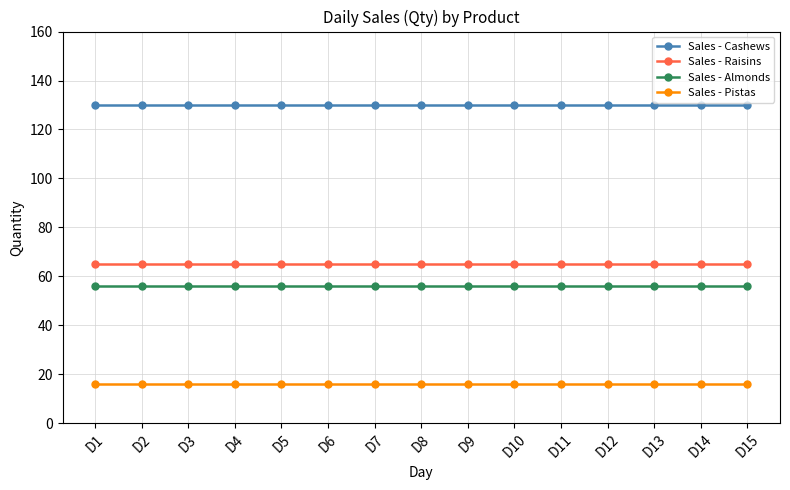

What is the sum of the Sales - Raisins values at D8 and D12?

130